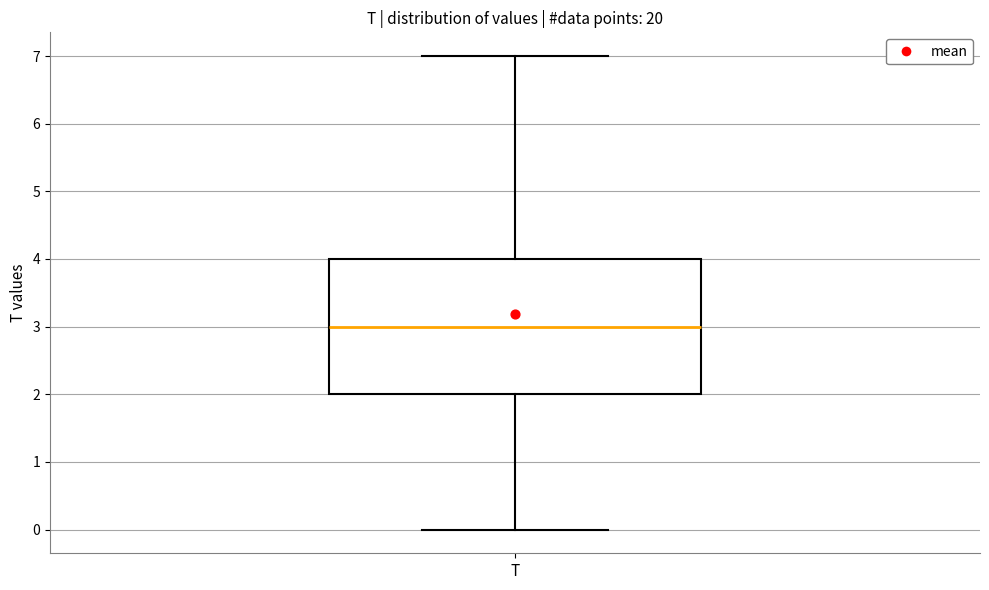

Read this box plot against the y-axis: the position of the median line, the range covered by the box, and the ends of both whiskers. The values are not printed on the chart, so give them approximately, as read against the axis.

median 3, box 2 to 4, whiskers 0 to 7